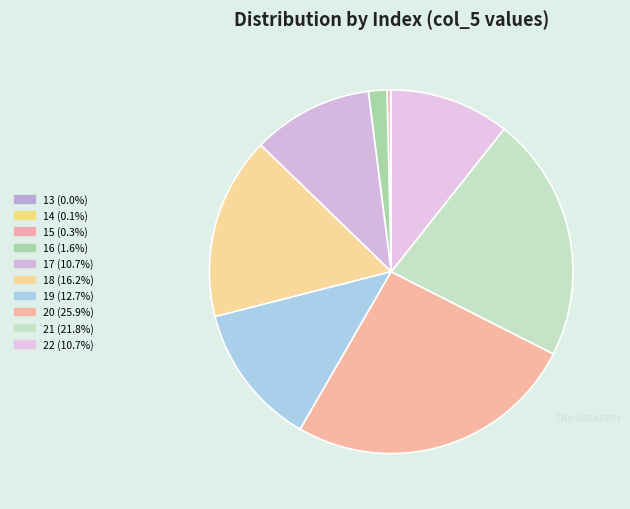

Is it true that 13 is 0% of the pie?

True